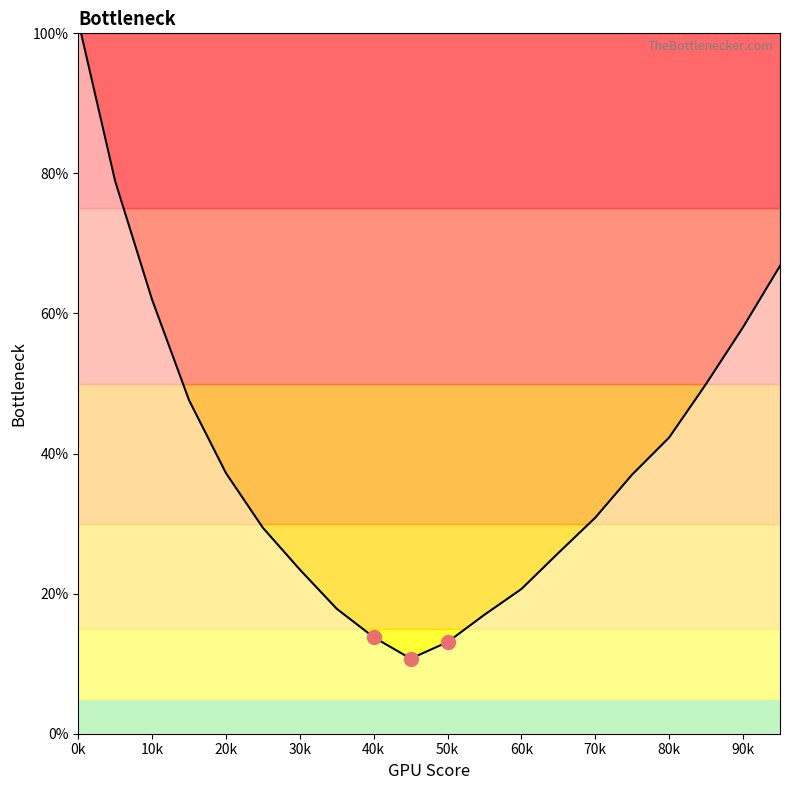

What is the average value?

39.2